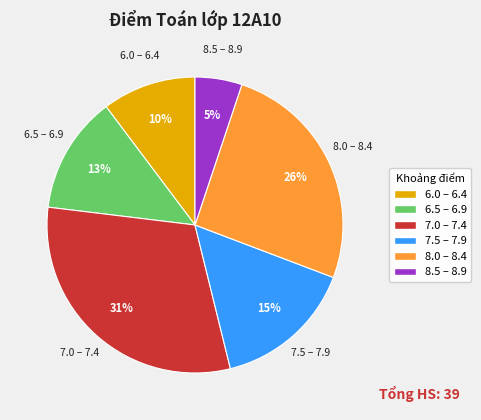

Is there a majority slice in this chart?

No